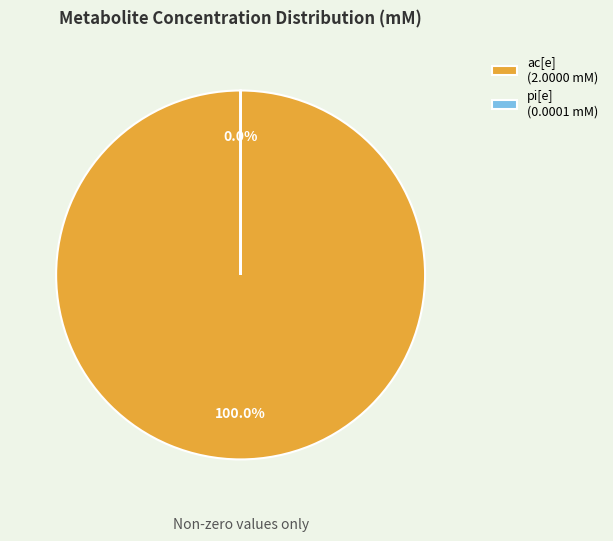

True or false: ac[e] accounts for 100% of the total.

True